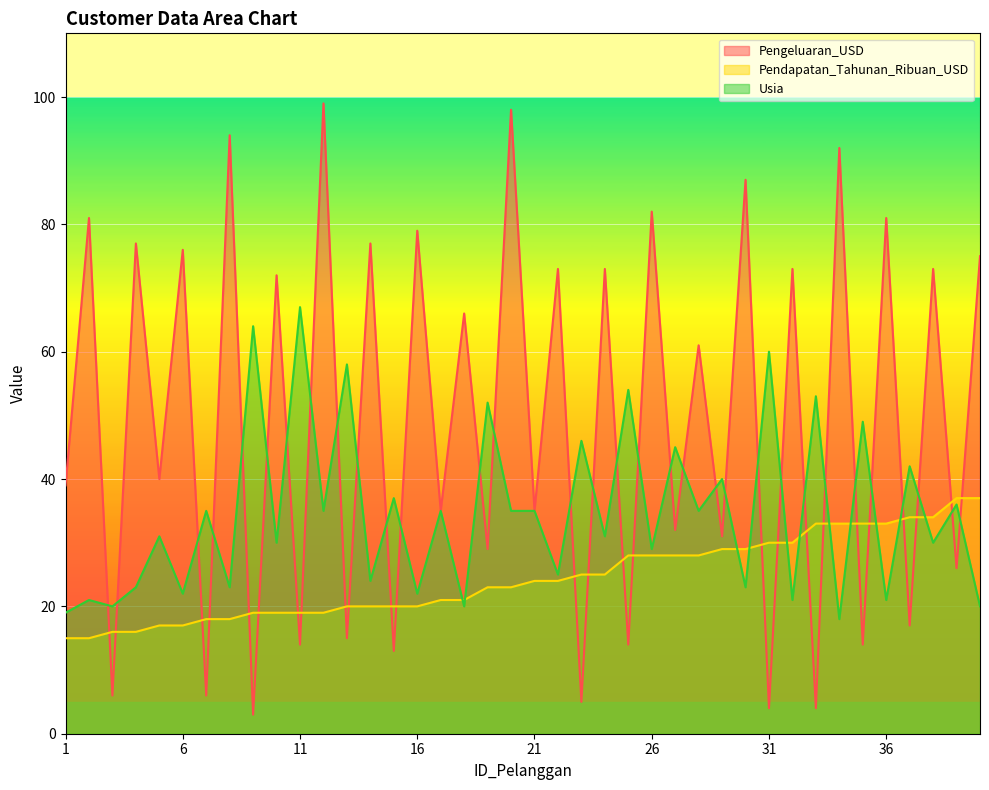

What are all the series names shown in the legend?

Pengeluaran_USD, Pendapatan_Tahunan_Ribuan_USD, Usia